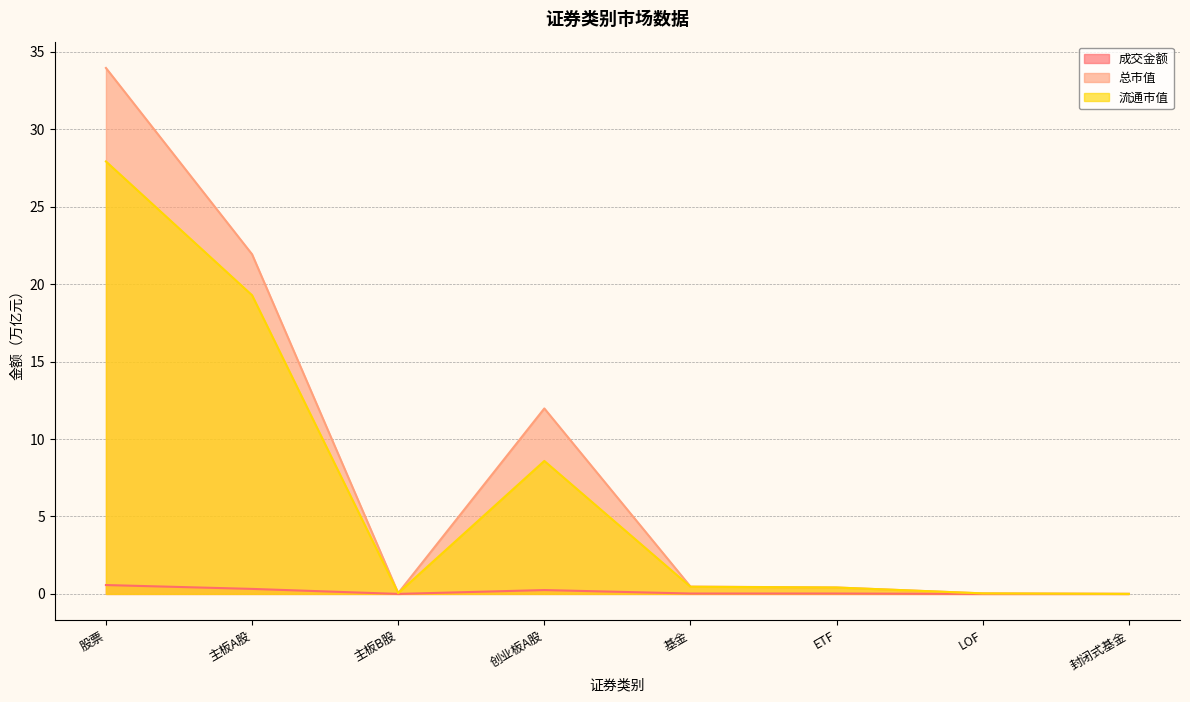

At how many categories does at least one series exceed 8?

3